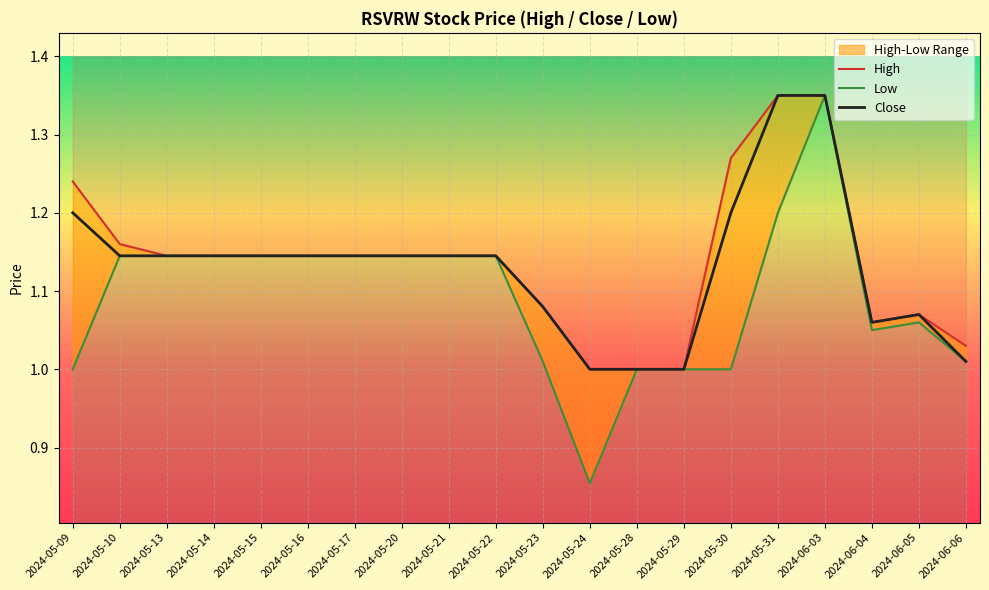

Between 2024-05-16 and 2024-05-21, which series saw the biggest shift?

High